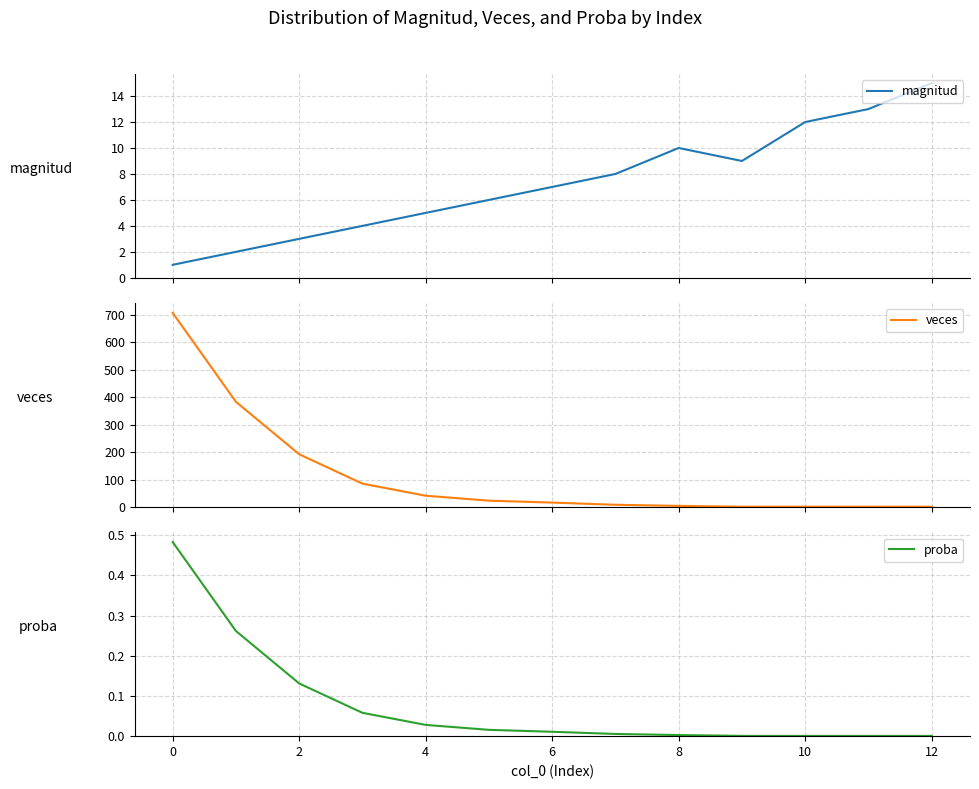

What is the highest value of the magnitud series?

15